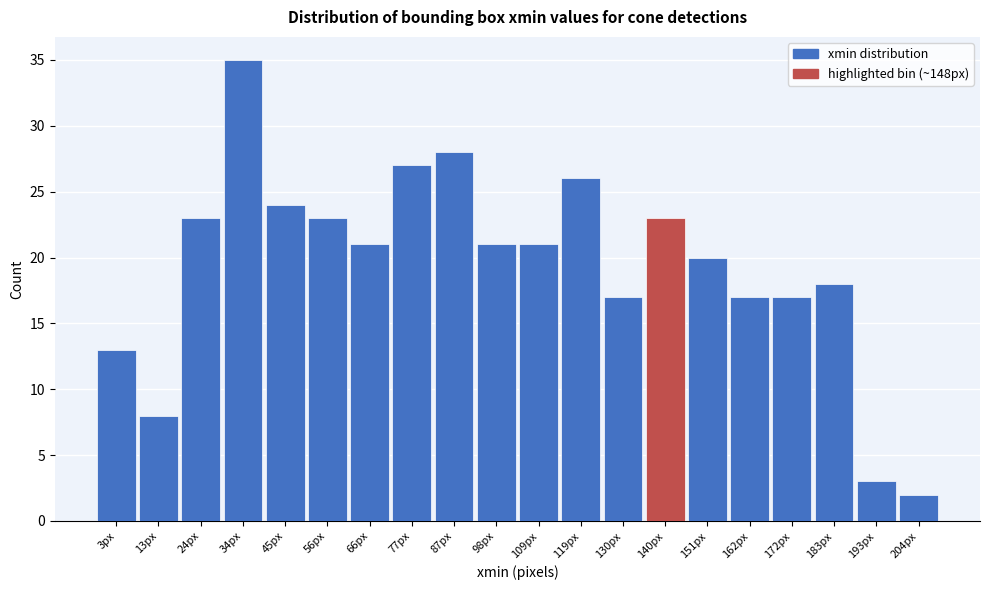

Reading left to right, list all the values displayed in this chart.

3px=13	13px=8	24px=23	34px=35	45px=24	56px=23	66px=21	77px=27	87px=28	98px=21	109px=21	119px=26	130px=17	140px=23	151px=20	162px=17	172px=17	183px=18	193px=3	204px=2